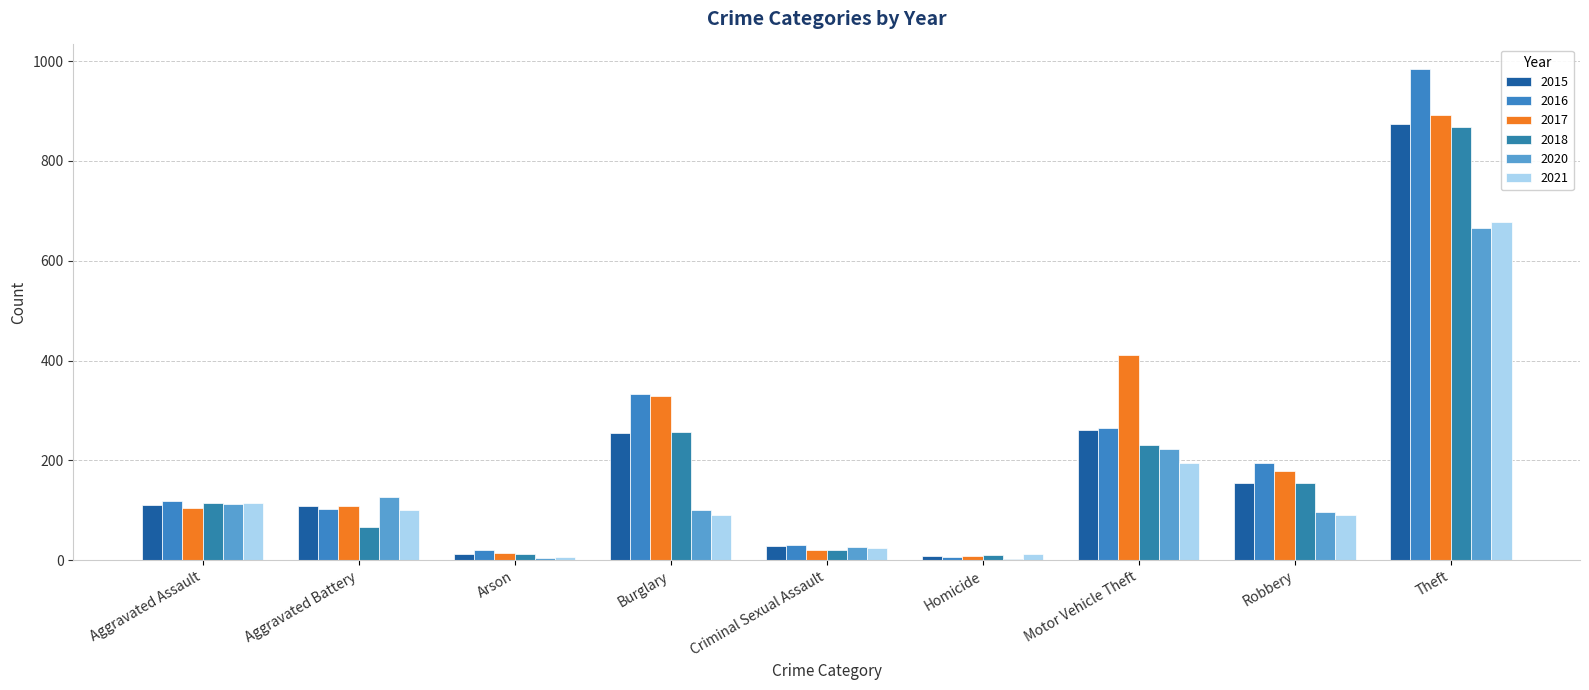

Rank the categories by 2021 value from highest to lowest.

Theft, Motor Vehicle Theft, Aggravated Assault, Aggravated Battery, Robbery, Burglary, Criminal Sexual Assault, Homicide, Arson